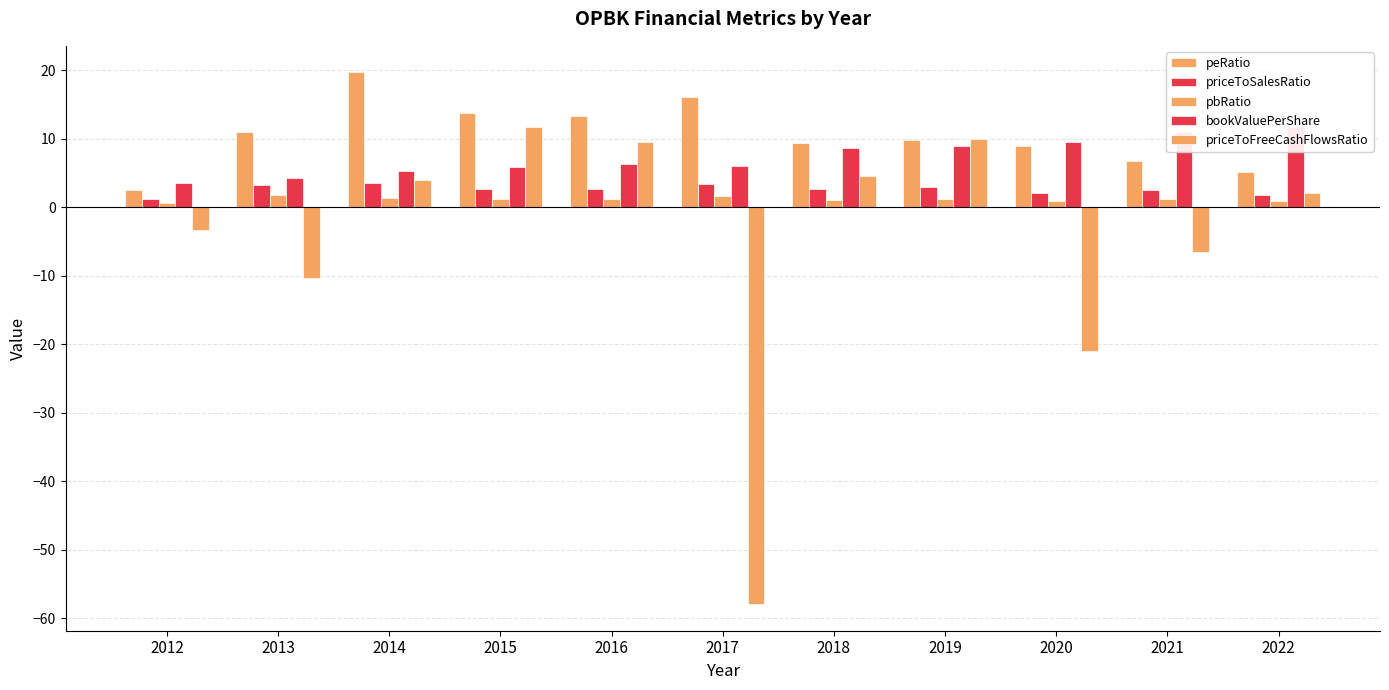

Count the number of data series in this chart.

5